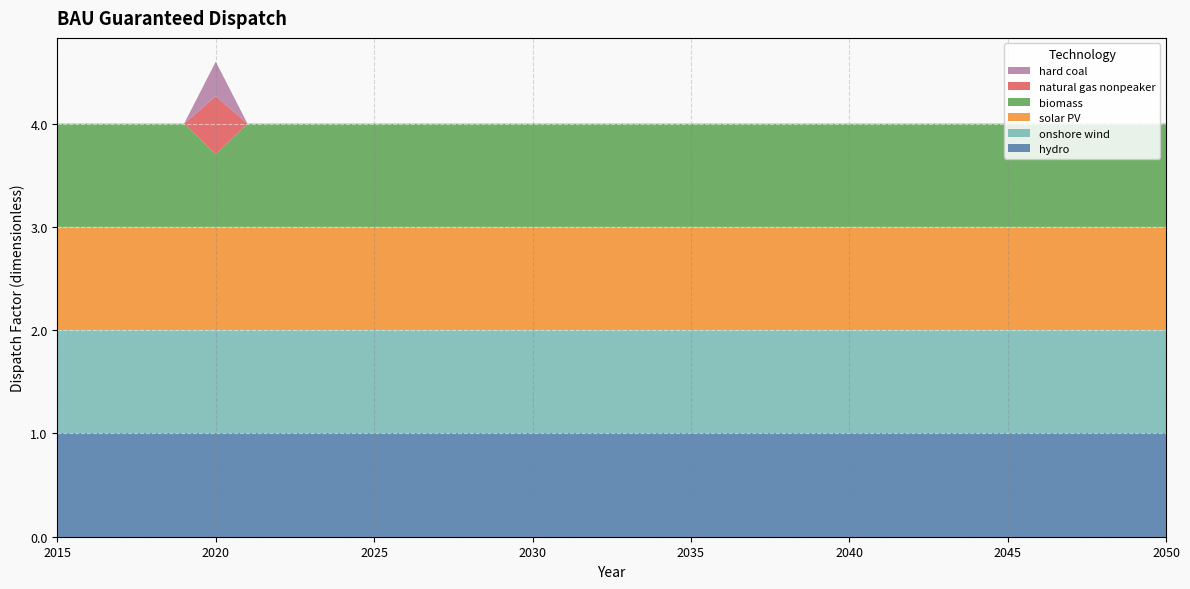

Reading left to right, what are all the values shown in this chart?

hydro: 1.0	1.0	1.0	1.0	1.0	1.0	1.0	1.0	1.0	1.0	1.0	1.0	1.0	1.0	1.0	1.0	1.0	1.0	1.0	1.0	1.0	1.0	1.0	1.0	1.0	1.0	1.0	1.0	1.0	1.0	1.0	1.0	1.0	1.0	1.0	1.0
onshore wind: 1.0	1.0	1.0	1.0	1.0	1.0	1.0	1.0	1.0	1.0	1.0	1.0	1.0	1.0	1.0	1.0	1.0	1.0	1.0	1.0	1.0	1.0	1.0	1.0	1.0	1.0	1.0	1.0	1.0	1.0	1.0	1.0	1.0	1.0	1.0	1.0
solar PV: 1.0	1.0	1.0	1.0	1.0	1.0	1.0	1.0	1.0	1.0	1.0	1.0	1.0	1.0	1.0	1.0	1.0	1.0	1.0	1.0	1.0	1.0	1.0	1.0	1.0	1.0	1.0	1.0	1.0	1.0	1.0	1.0	1.0	1.0	1.0	1.0
biomass: 1.0	1.0	1.0	1.0	1.0	0.7	1.0	1.0	1.0	1.0	1.0	1.0	1.0	1.0	1.0	1.0	1.0	1.0	1.0	1.0	1.0	1.0	1.0	1.0	1.0	1.0	1.0	1.0	1.0	1.0	1.0	1.0	1.0	1.0	1.0	1.0
natural gas nonpeaker: 0.0	0.0	0.0	0.0	0.0	0.6	0.0	0.0	0.0	0.0	0.0	0.0	0.0	0.0	0.0	0.0	0.0	0.0	0.0	0.0	0.0	0.0	0.0	0.0	0.0	0.0	0.0	0.0	0.0	0.0	0.0	0.0	0.0	0.0	0.0	0.0
hard coal: 0.0	0.0	0.0	0.0	0.0	0.3	0.0	0.0	0.0	0.0	0.0	0.0	0.0	0.0	0.0	0.0	0.0	0.0	0.0	0.0	0.0	0.0	0.0	0.0	0.0	0.0	0.0	0.0	0.0	0.0	0.0	0.0	0.0	0.0	0.0	0.0